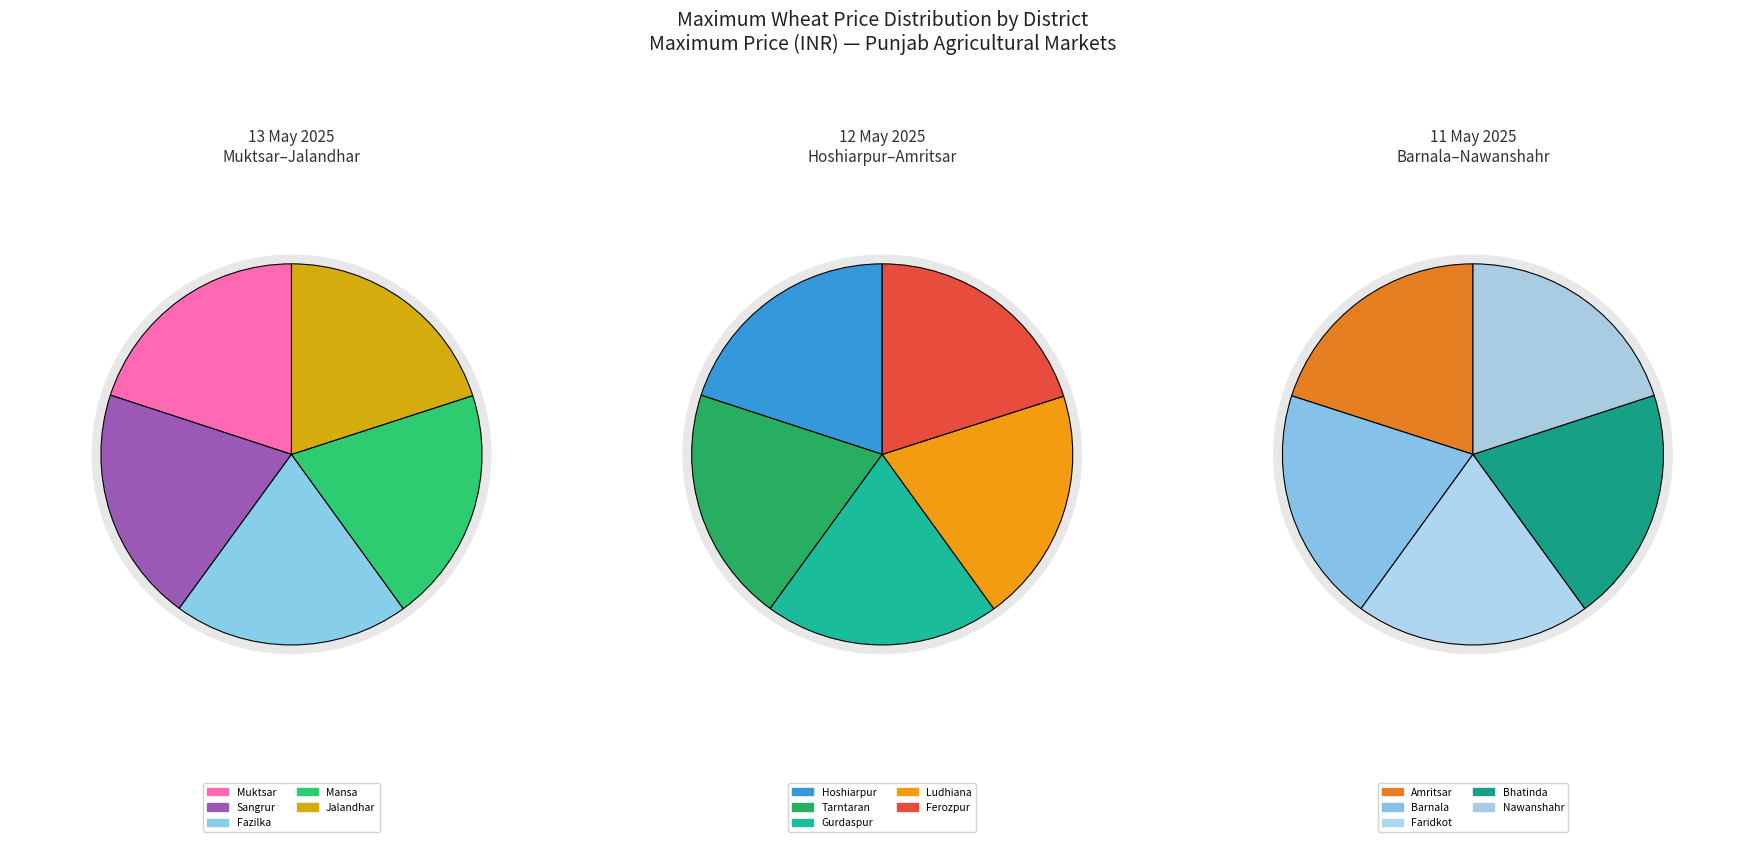

Count the number of slices in the pie.

15